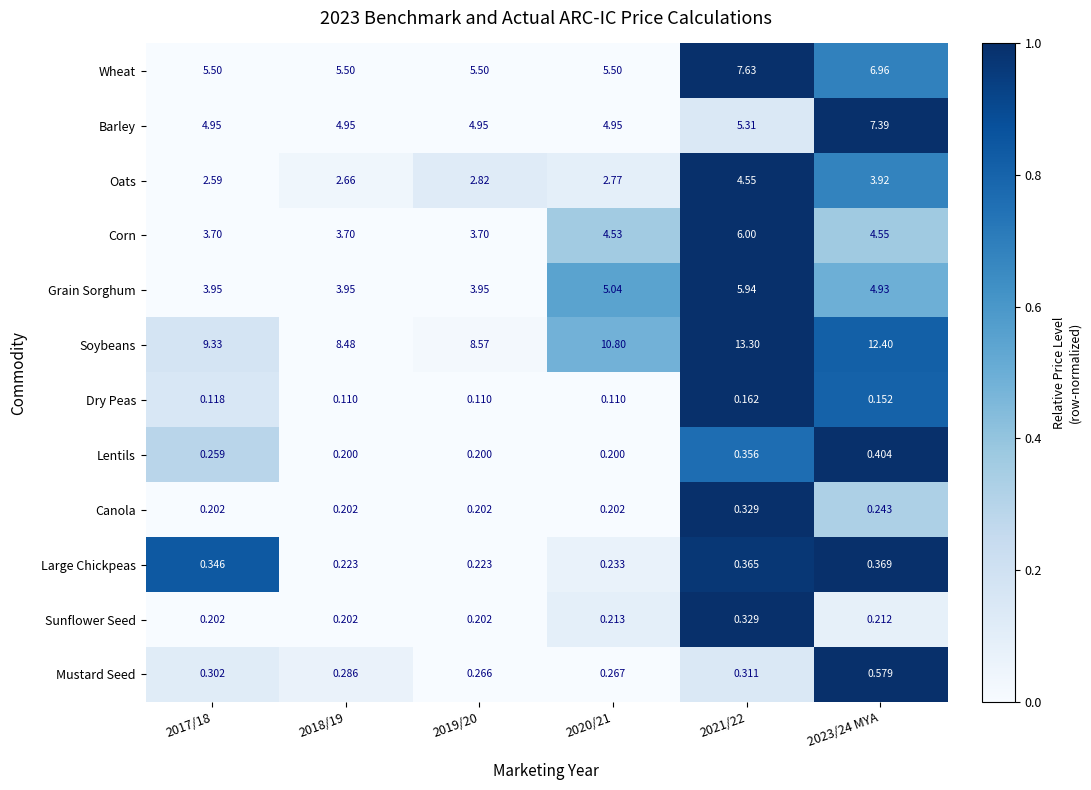

Rank the series at 2023/24 MYA from highest to lowest value.

Soybeans, Barley, Wheat, Grain Sorghum, Corn, Oats, Mustard Seed, Lentils, Large Chickpeas, Canola, Sunflower Seed, Dry Peas